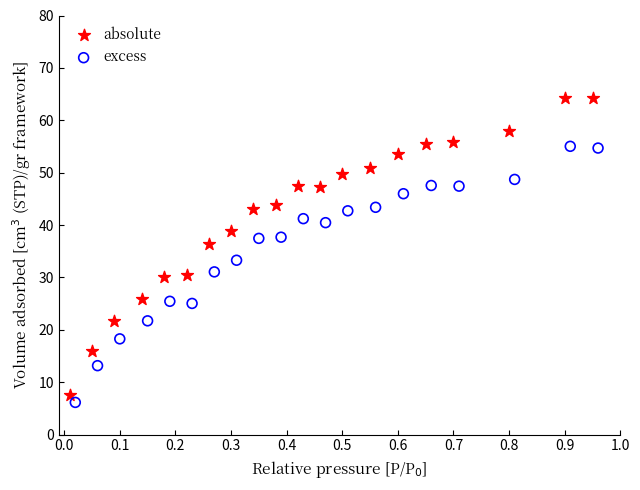

Which series has the largest Y range (max minus min)?

absolute